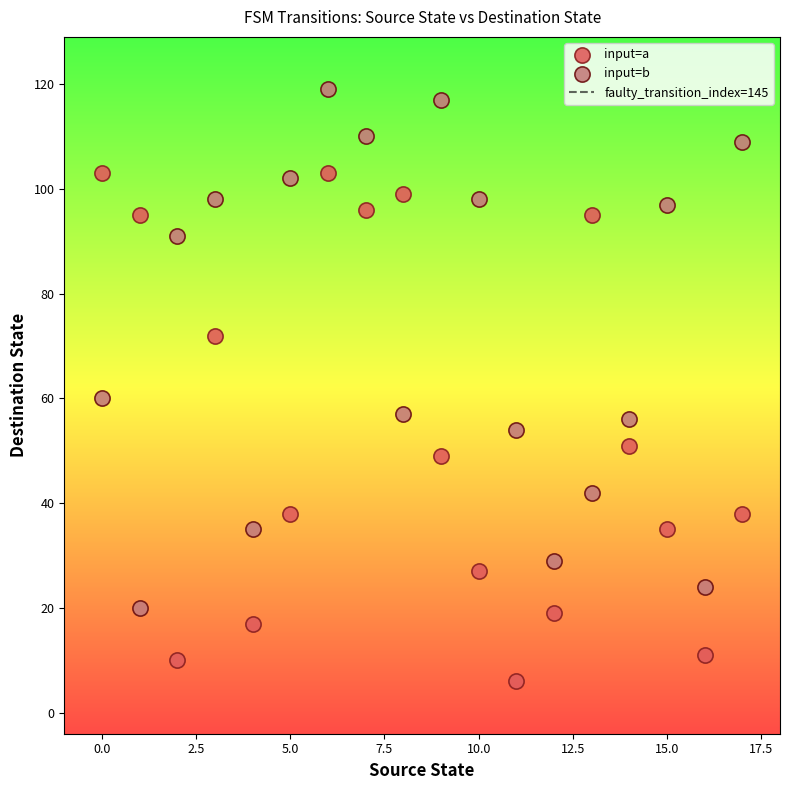

Which series reaches the maximum Y coordinate?

input=b